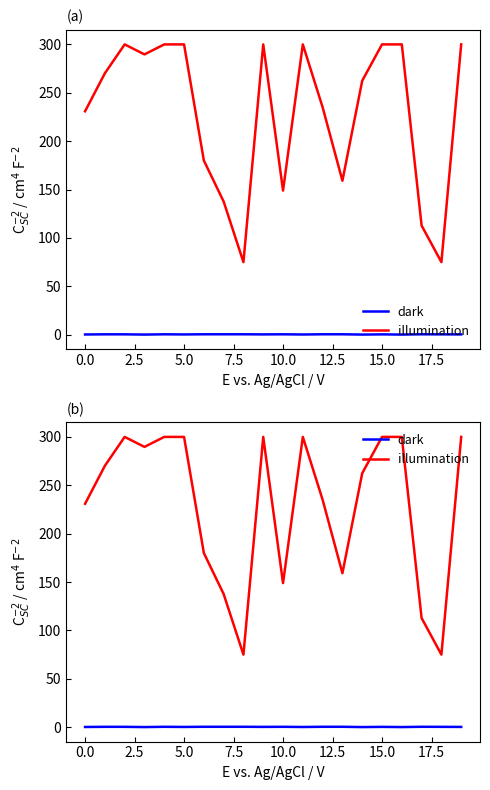

Which series has the largest range (max minus min)?

illumination